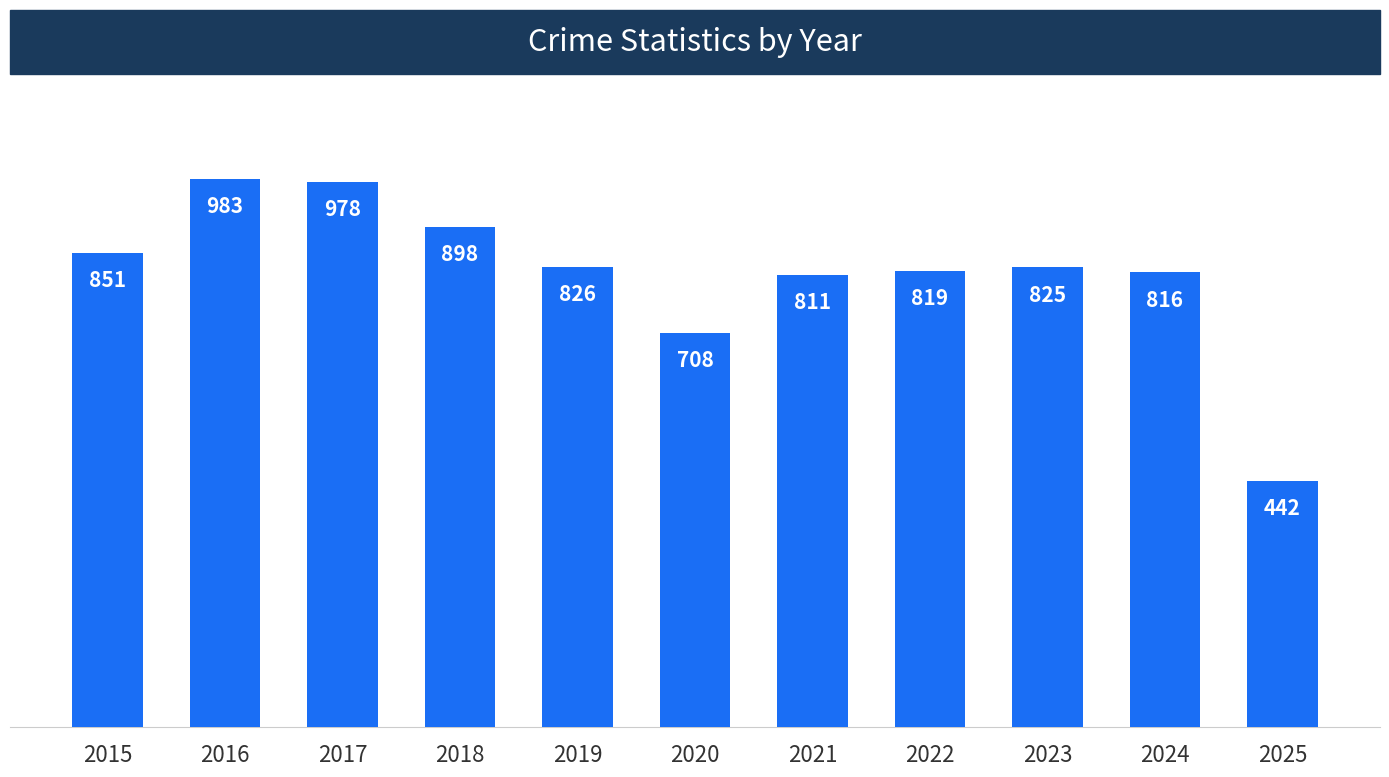

Read the value at 2018, to the nearest 10.

900